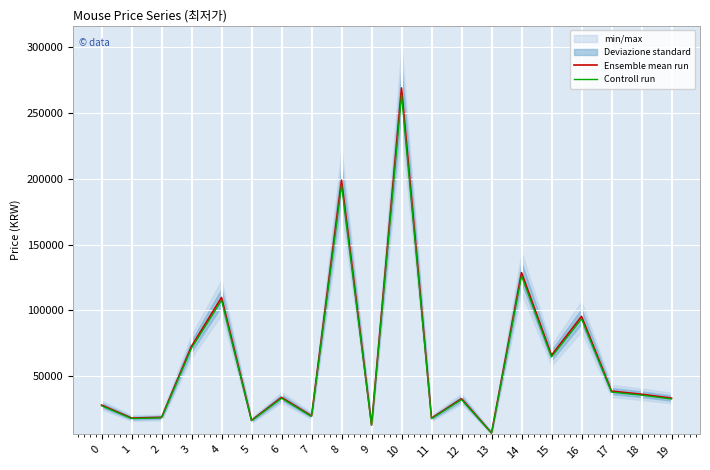

Where is the first local maximum for Ensemble mean run?

4